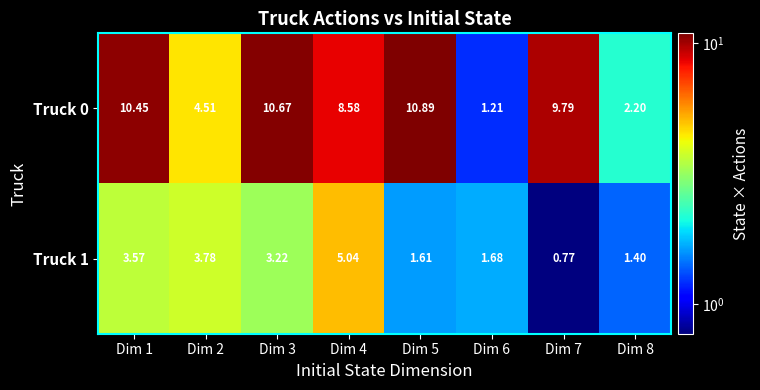

Is the value of Truck 0 at Dim 3 greater than the value of Truck 1 at Dim 5?

Yes